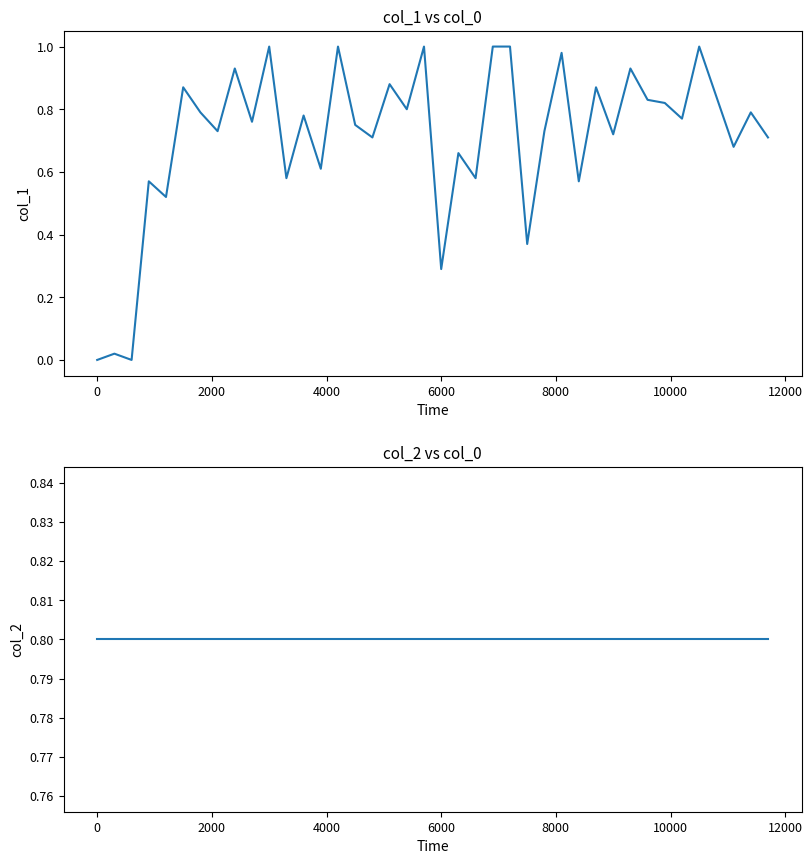

What is the total value across all series at 8000?

1.7